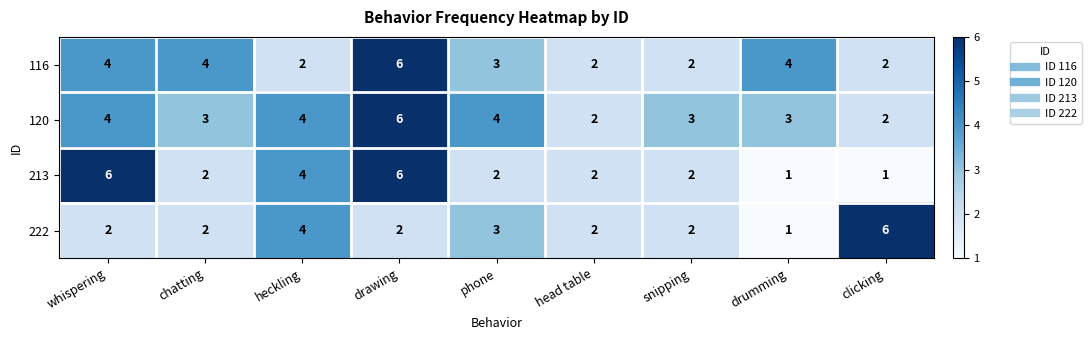

Where does the 213 series first go above 2?

whispering